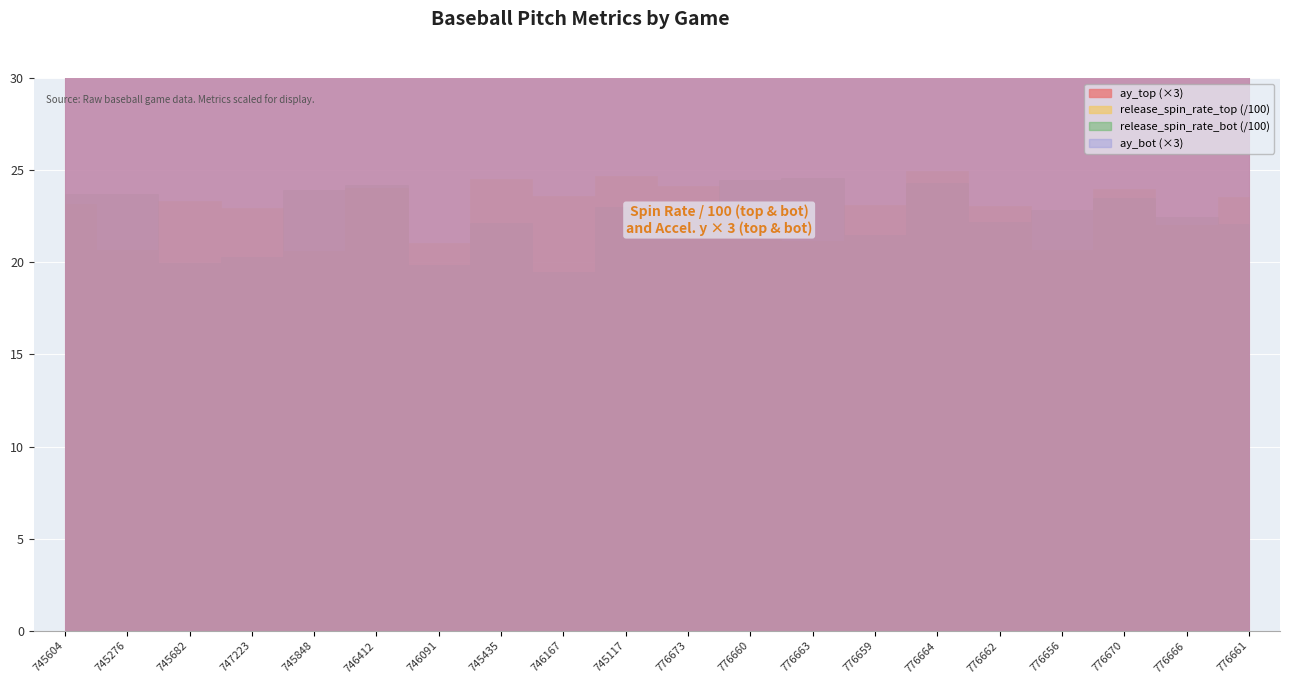

The value of ay_bot at 746091 is 37.2. True or false?

False